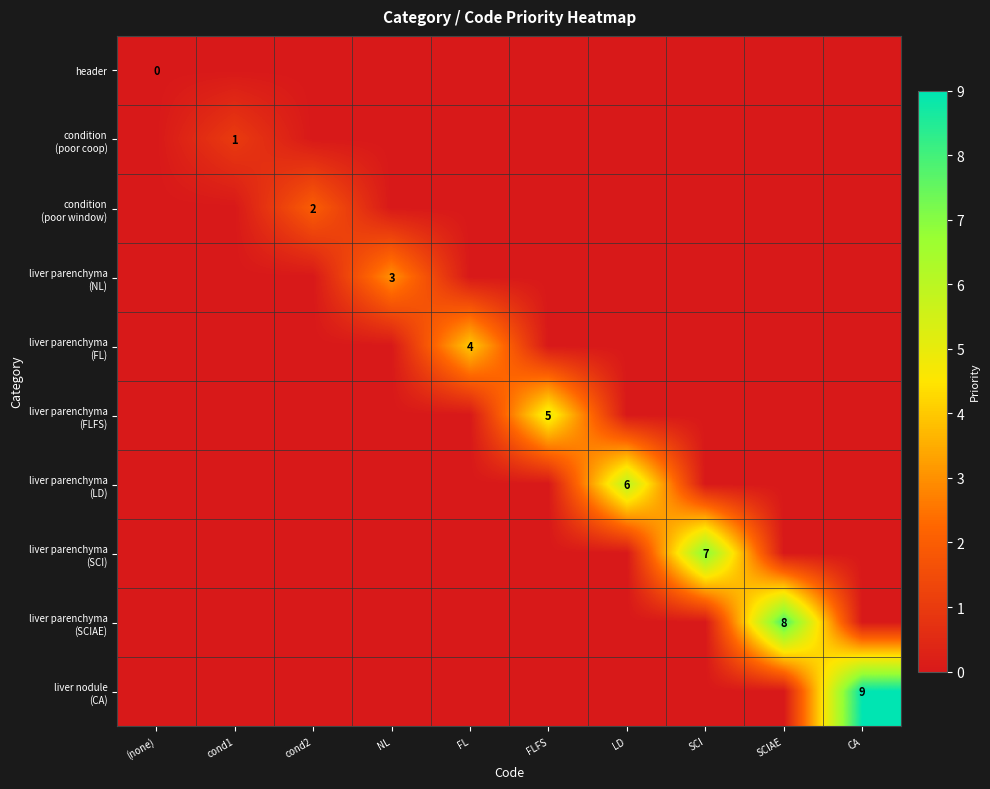

At which category is the sum across all series the highest?

CA